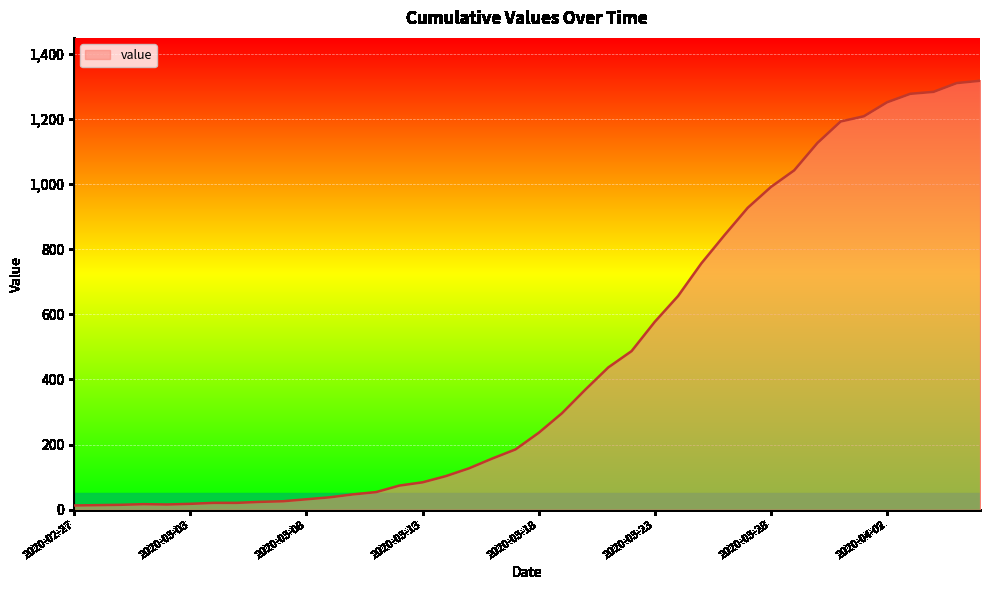

What is the maximum value shown in the chart?

1317